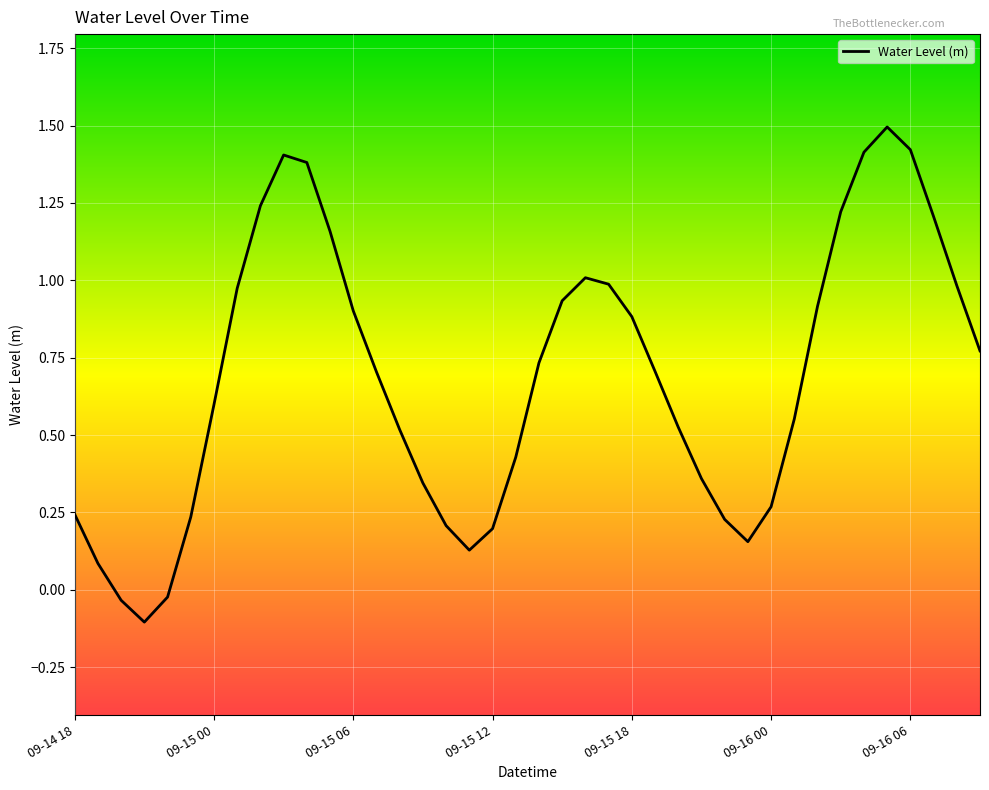

What is the greatest value displayed?

1.5